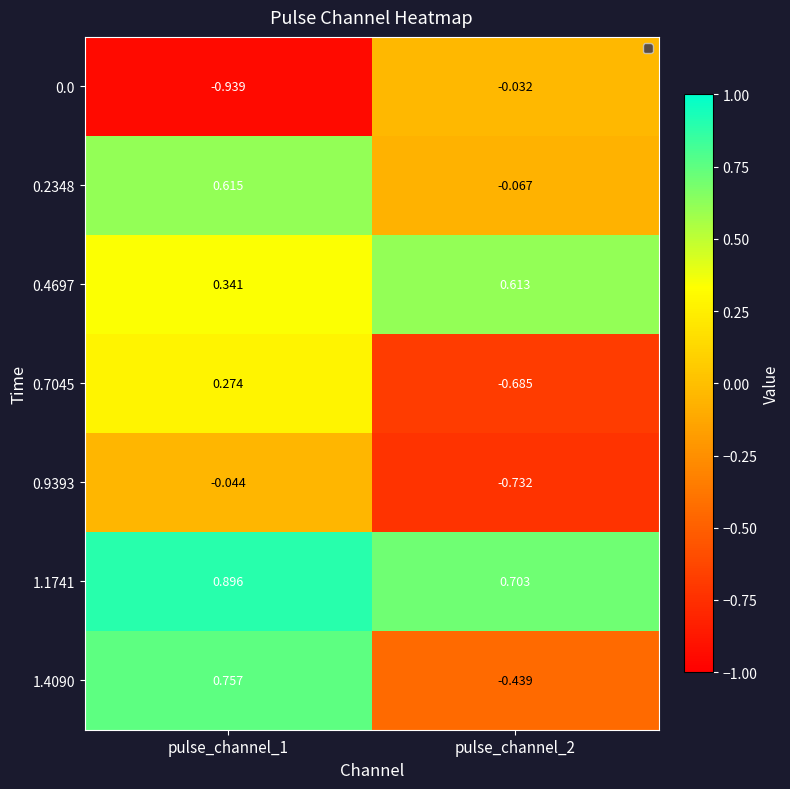

Is the value of 1.1741 at pulse_channel_2 greater than the value of 0.4697 at pulse_channel_2?

Yes